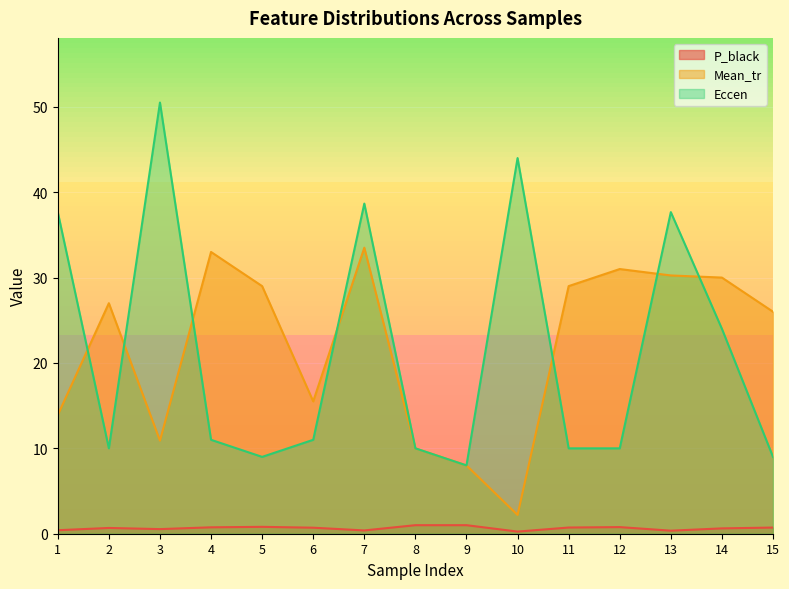

What is the maximum value shown in the chart?

50.5